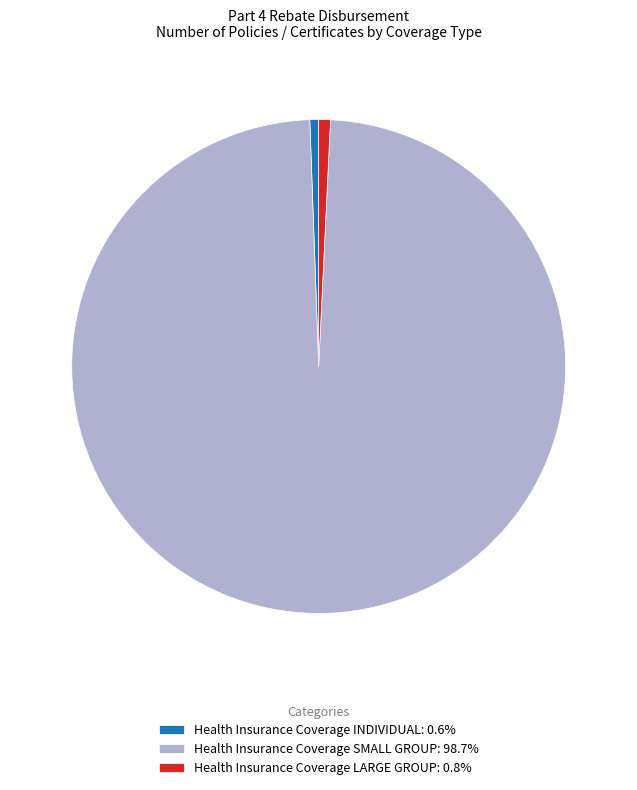

Is the sum of Health Insurance Coverage INDIVIDUAL and Health Insurance Coverage SMALL GROUP greater than half?

Yes